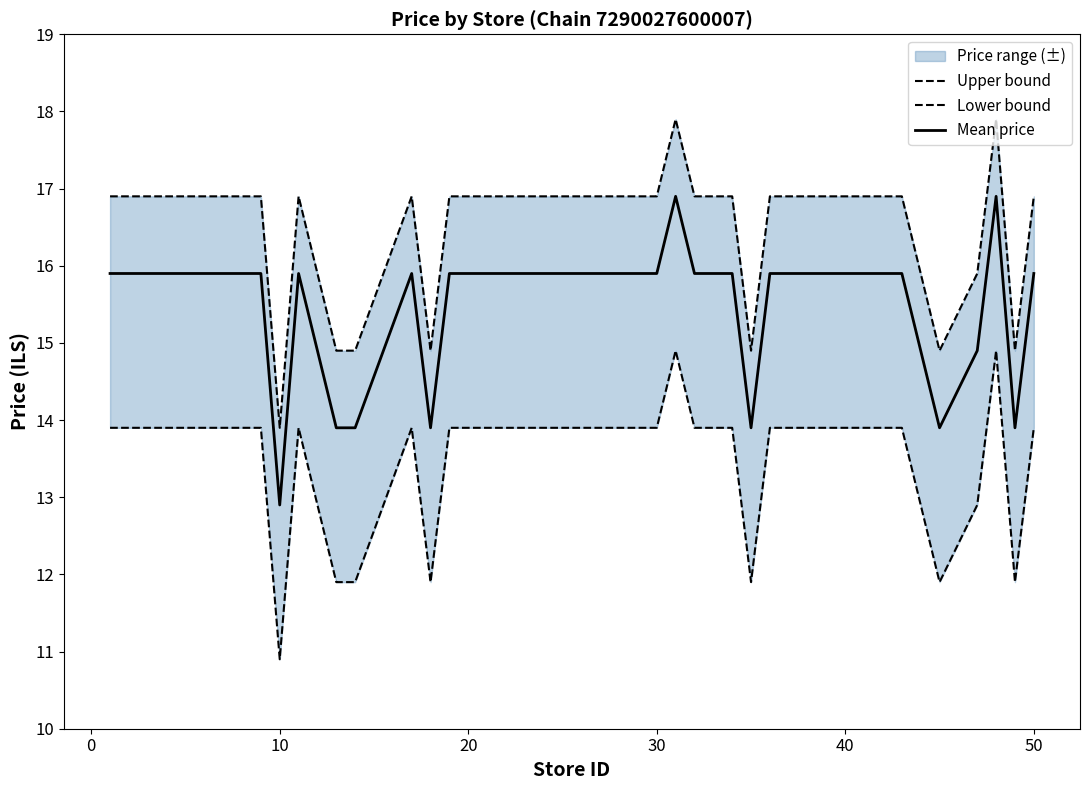

Which category has the lowest value in the Mean price series?

10